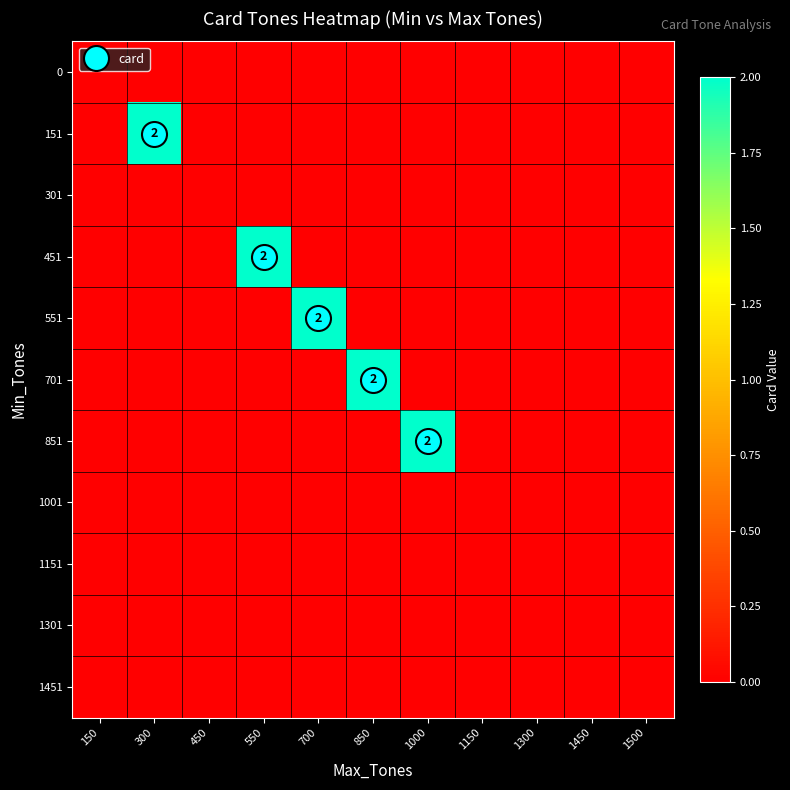

Which has a higher value, 1150 or 550?

1150